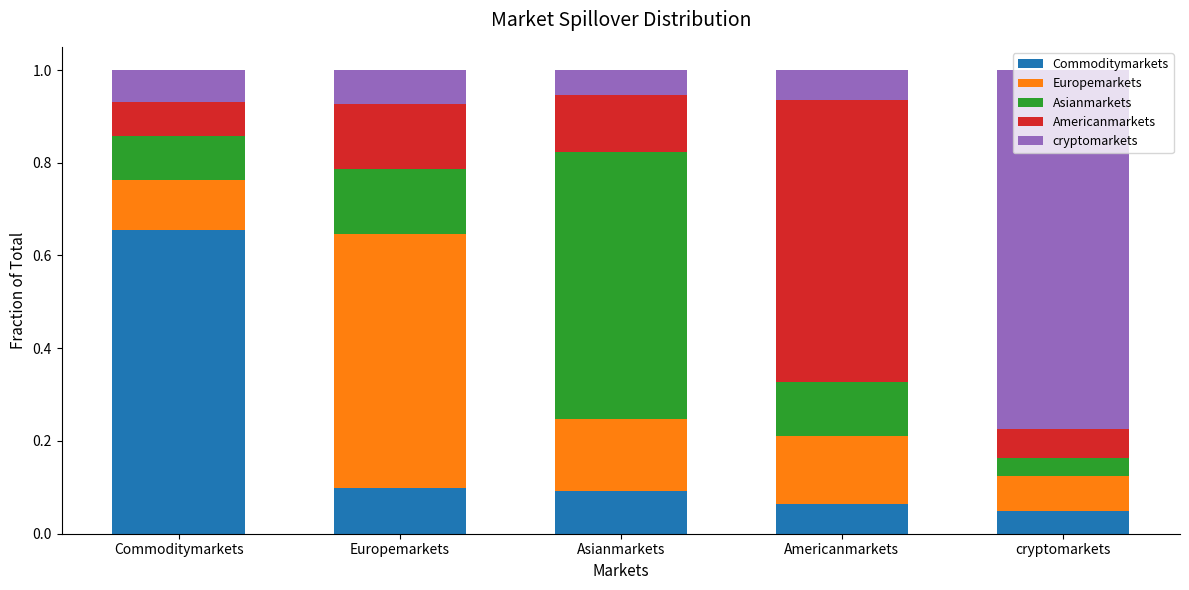

What is the total value across all series at Europemarkets?

1.0